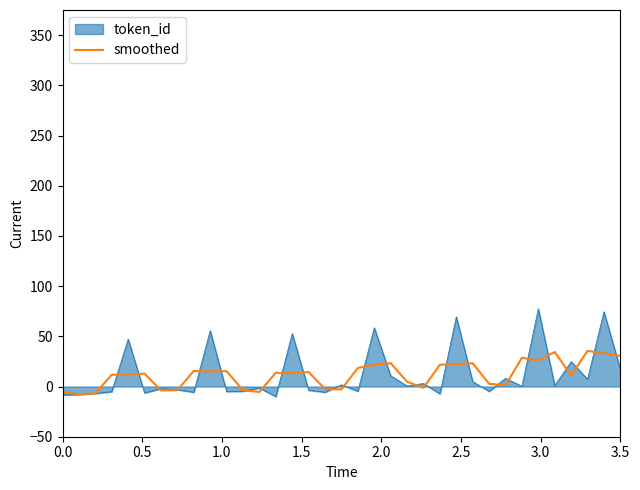

What is the highest value of the smoothed series?

35.5